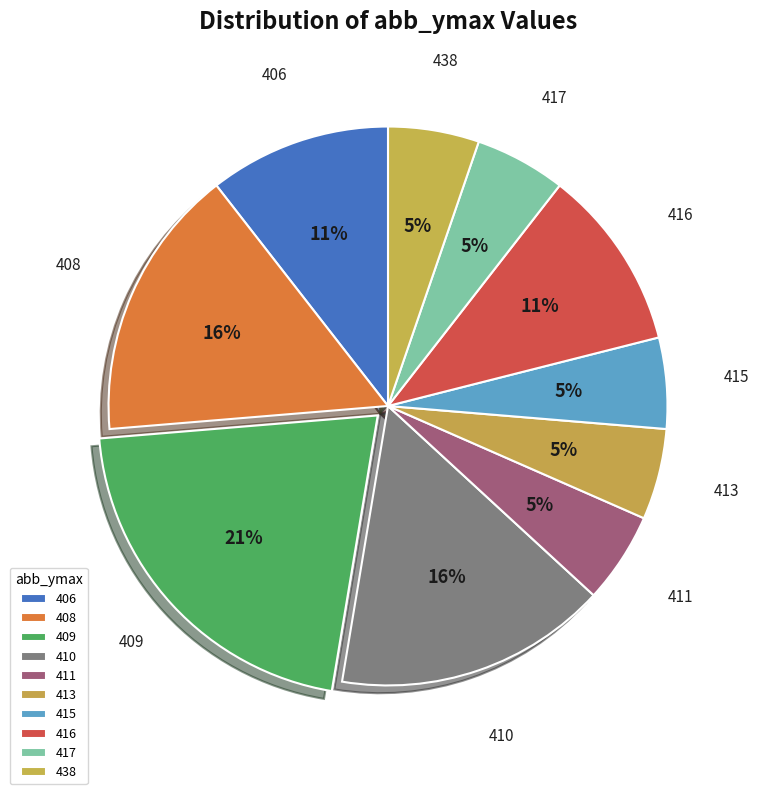

The 416 slice represents 1% of the pie. True or false?

False